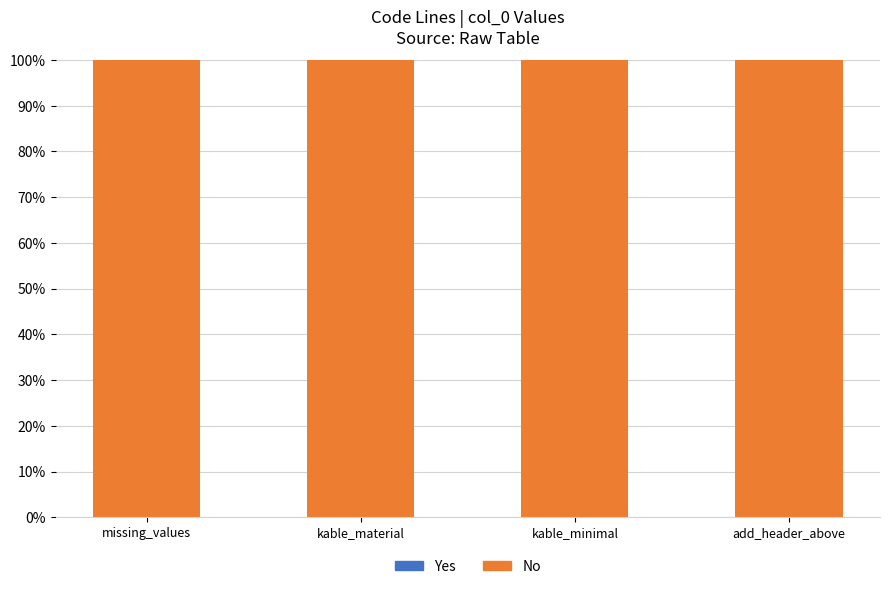

What is the spread (max minus min) of values at add_header_above?

100